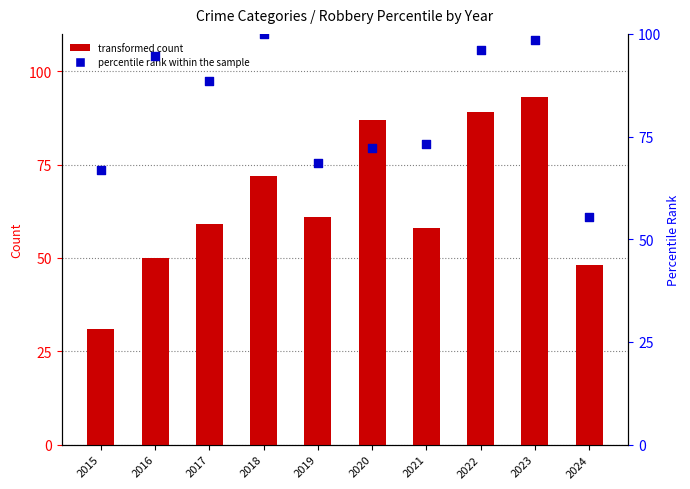

Is the value of percentile rank within the sample at 2018 greater than the value of transformed count at 2023?

Yes